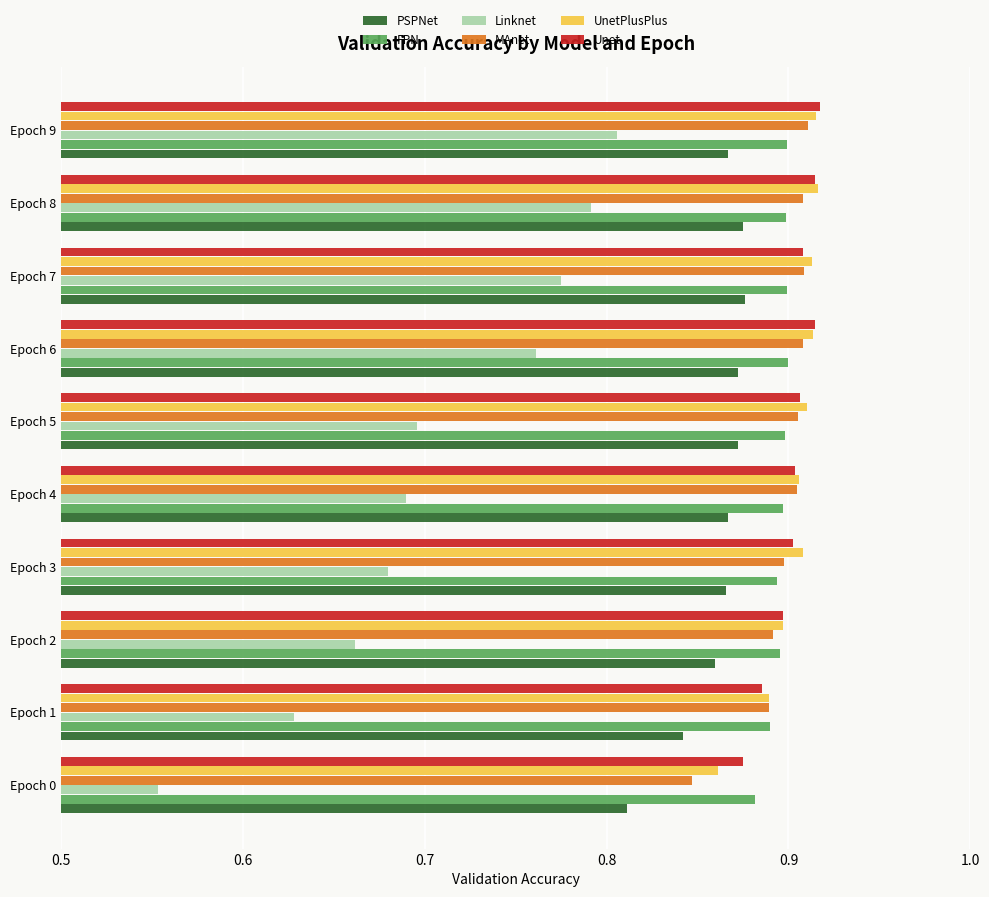

What is the sum of the UnetPlusPlus values at Epoch 7 and Epoch 3?

1.8